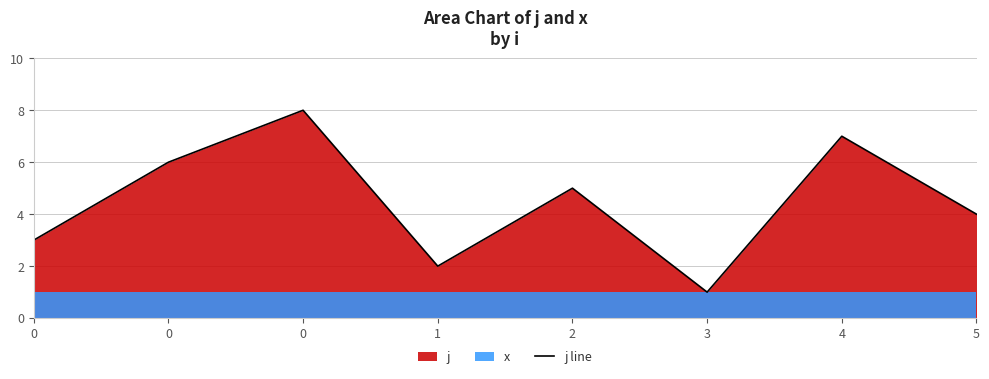

What is the difference between the second highest and minimum values?

6